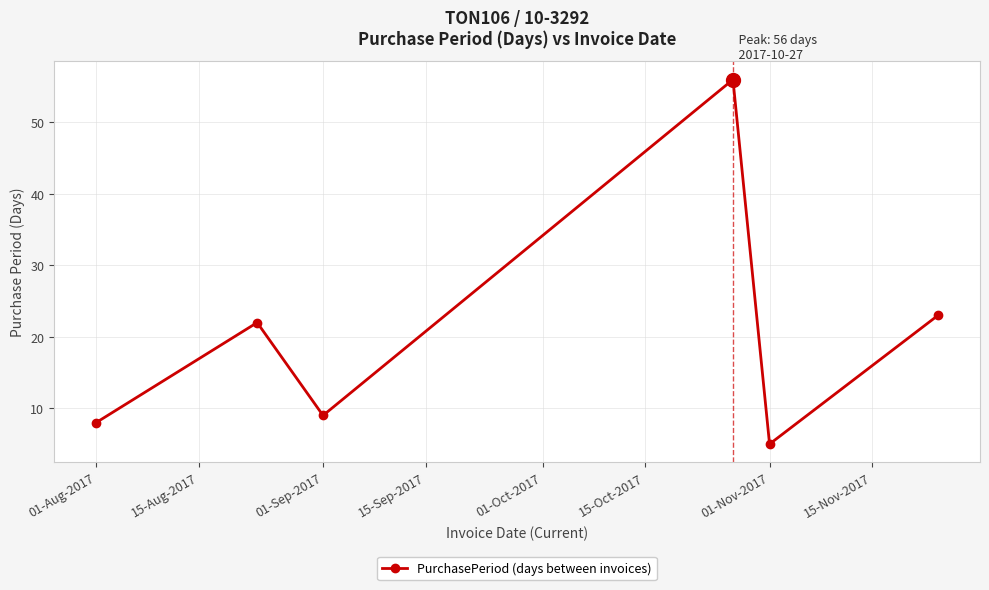

How many interior local peaks (higher than both neighbors) does the data have?

2